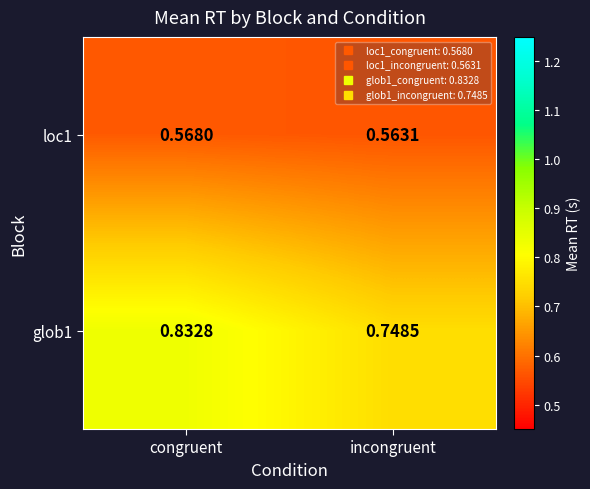

At which category does the chart reach its peak across all series?

congruent